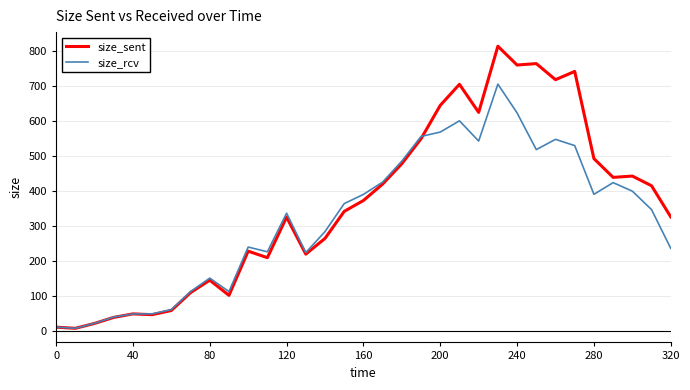

Count the number of data series in this chart.

2